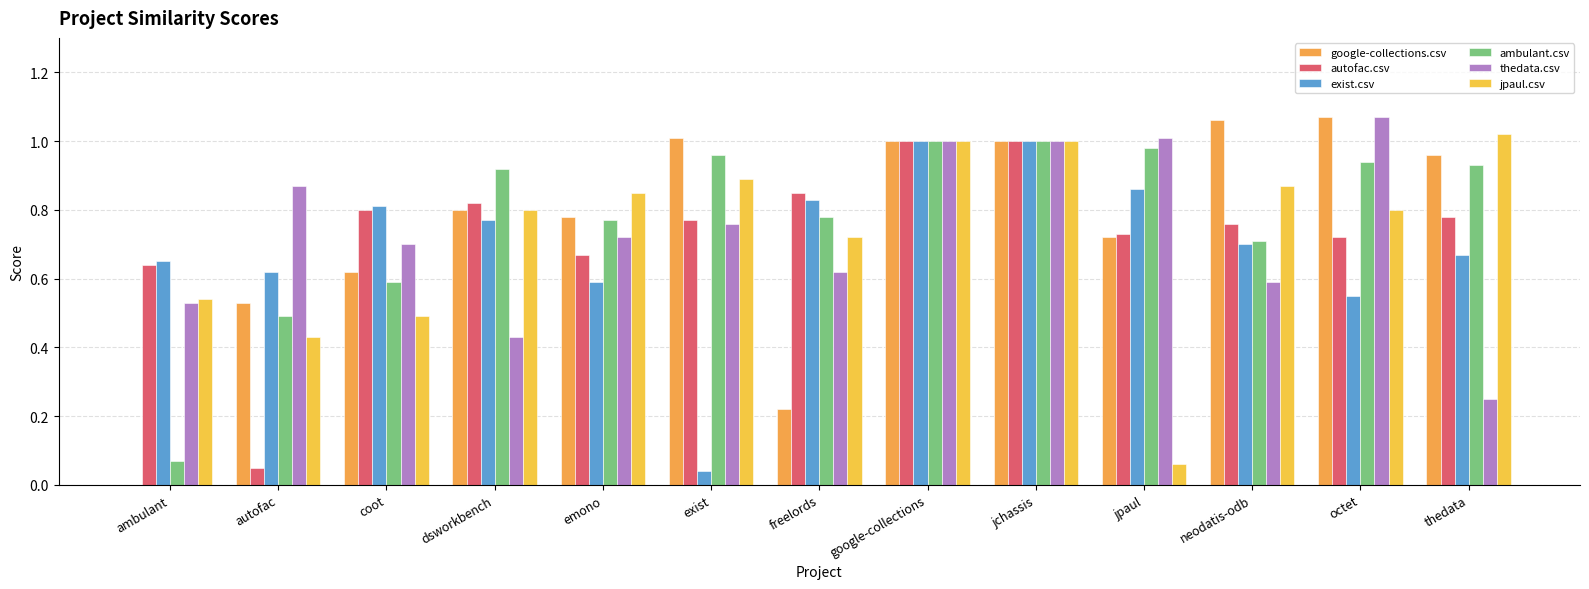

How many groups of bars are there?

13